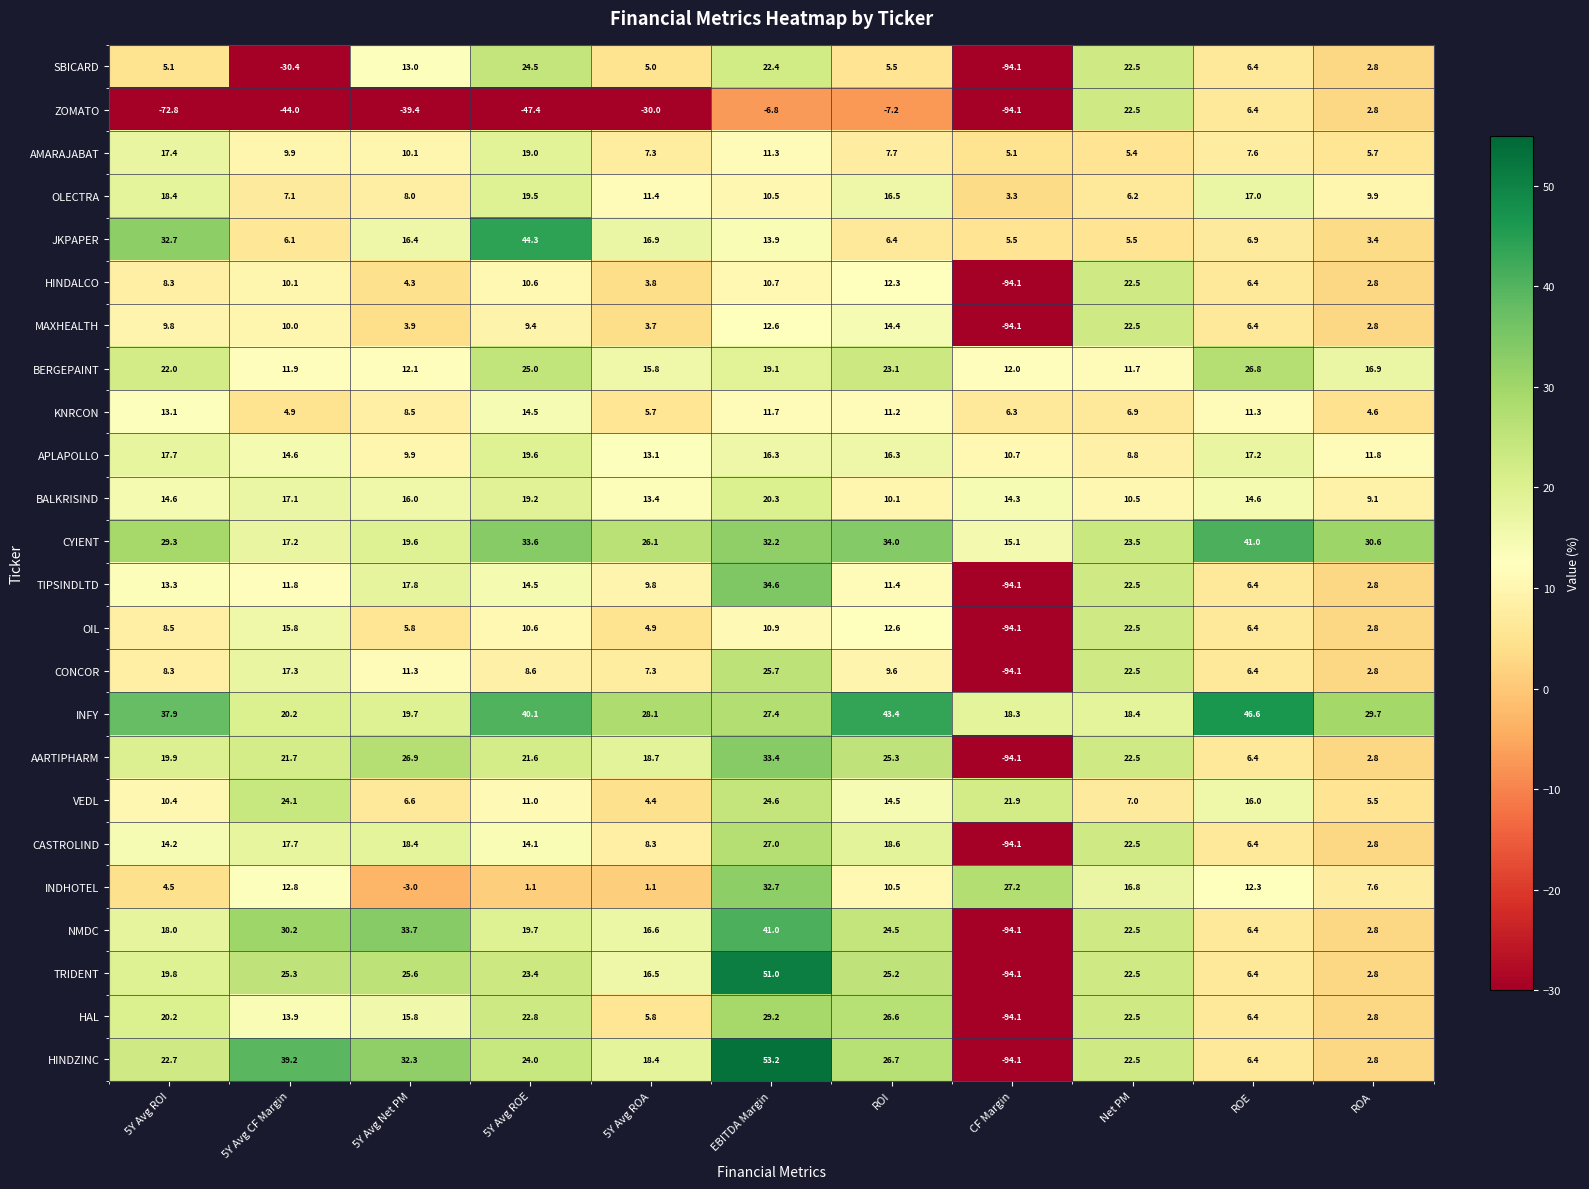

What is the total value across all series at ROA?

171.2